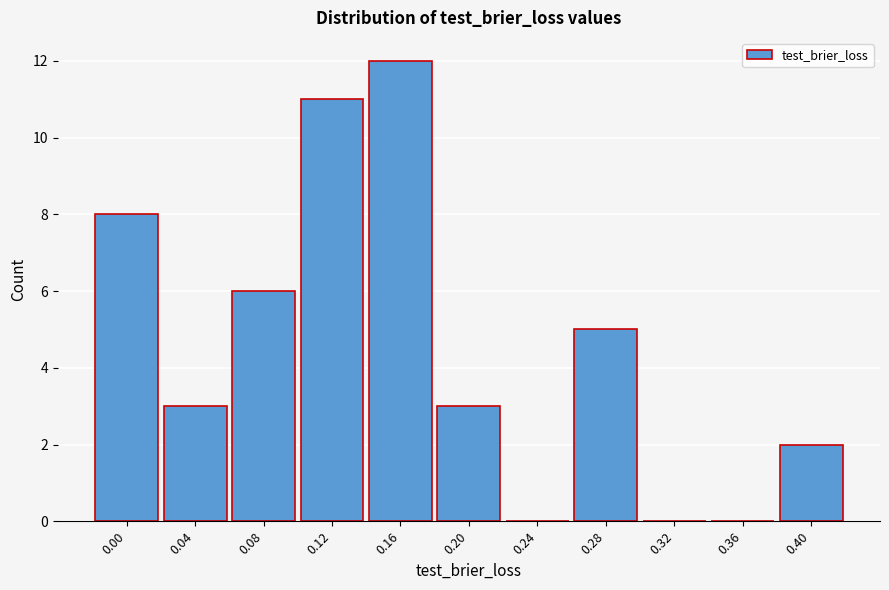

Reading right to left, list all the values displayed in this chart.

0.40=2	0.36=0	0.32=0	0.28=5	0.24=0	0.20=3	0.16=12	0.12=11	0.08=6	0.04=3	0.00=8